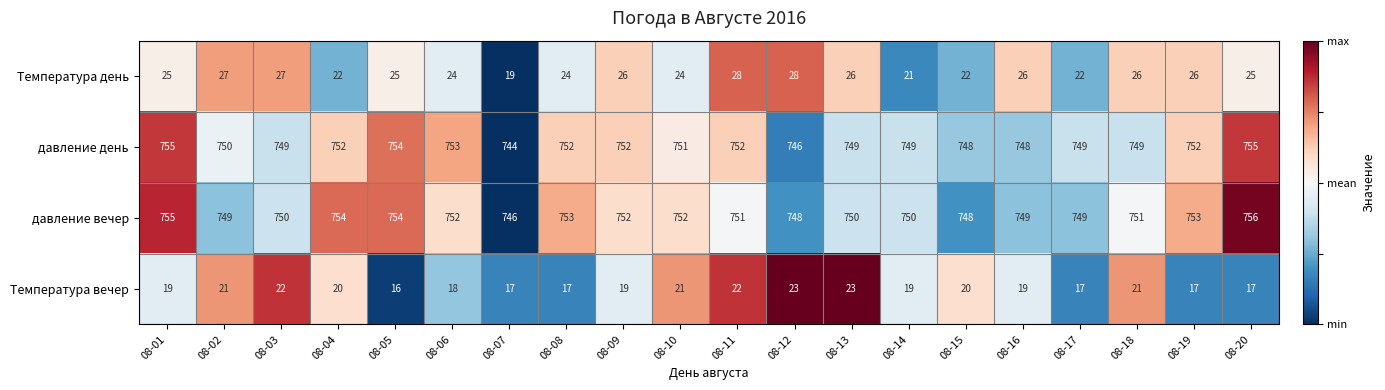

The value of давление вечер at 08-18 is 242. True or false?

False